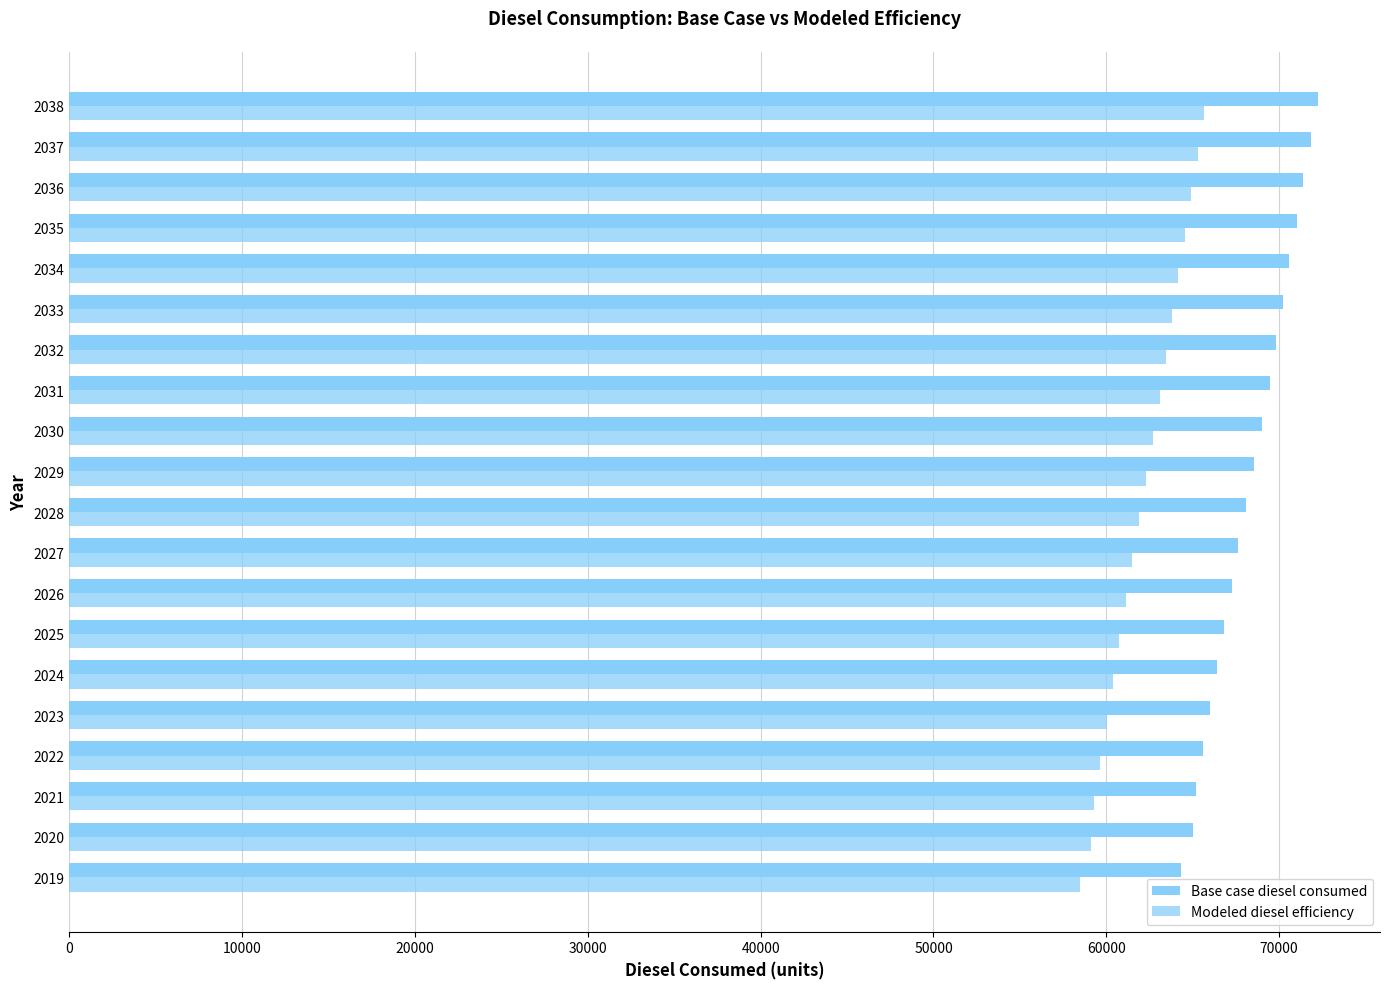

What is the average value of the Base case diesel consumed series?

68322.1